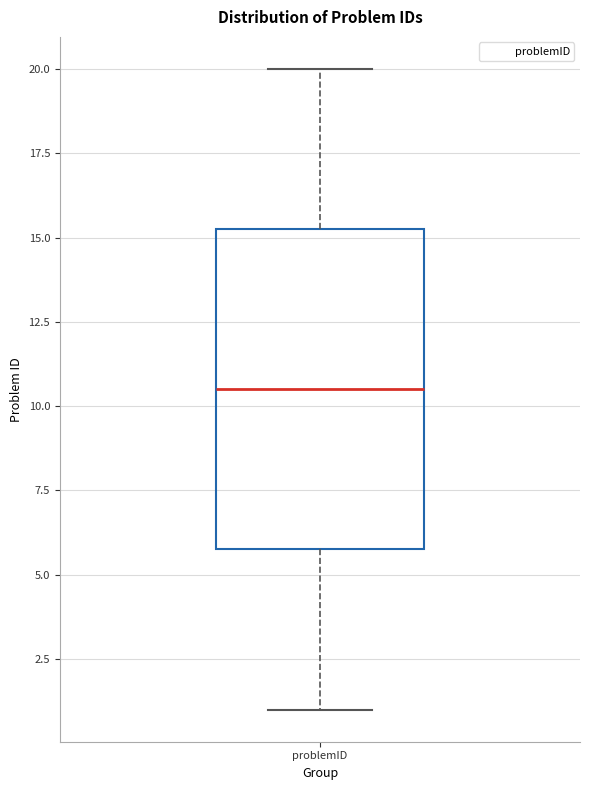

Transcribe this box plot: give where the median line is, the range the box spans, and where the two whiskers end, as read against the y-axis. The values are not printed on the chart, so give them approximately, as read against the axis.

median 10.5, box 6.0 to 15.5, whiskers 1.0 to 20.0